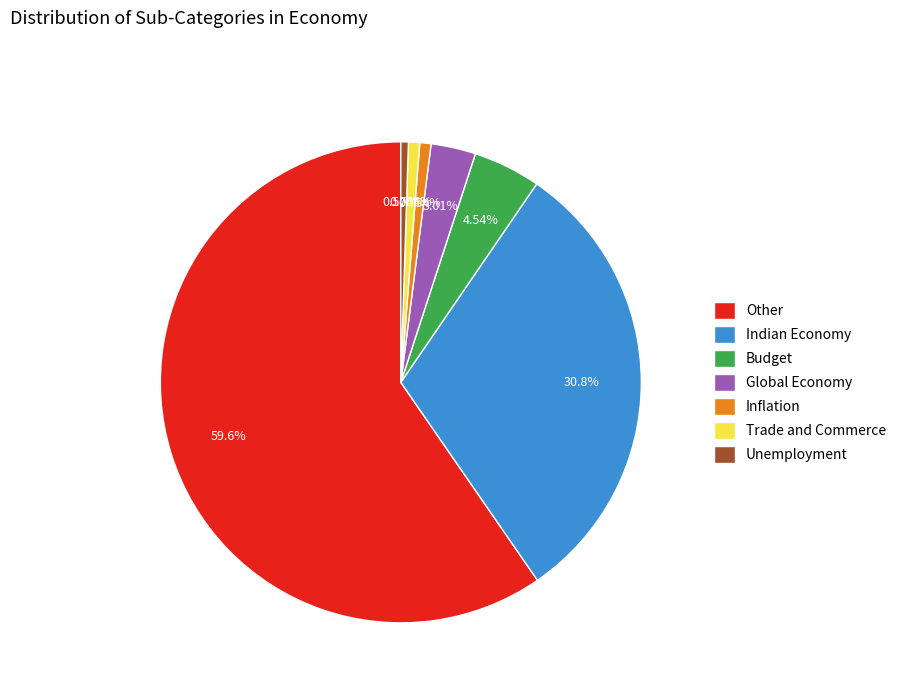

Which category has the biggest portion of the pie?

Other